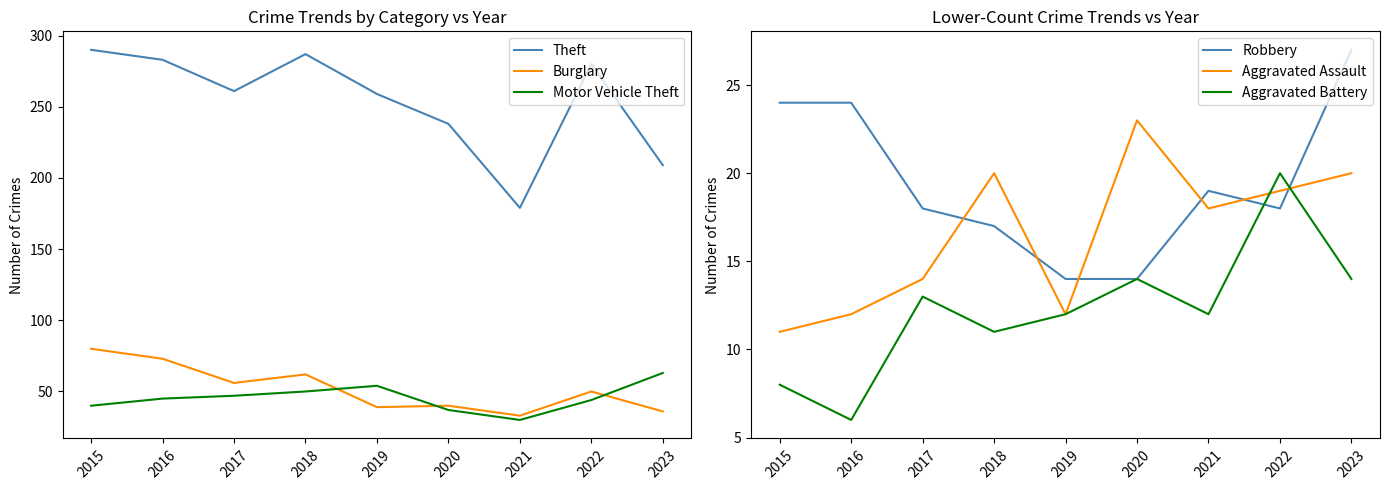

At 2016, list the series in order from largest to smallest.

Theft, Burglary, Motor Vehicle Theft, Robbery, Aggravated Assault, Aggravated Battery